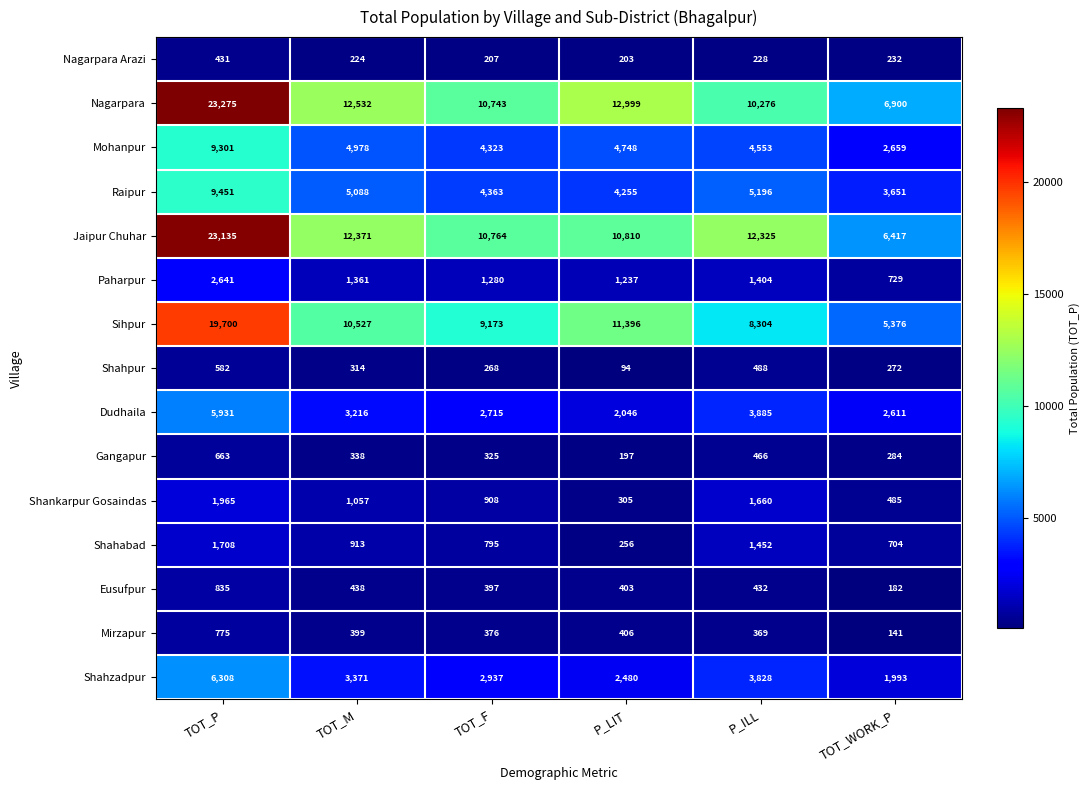

True or false: Shahpur has a value of 352 at TOT_F.

False